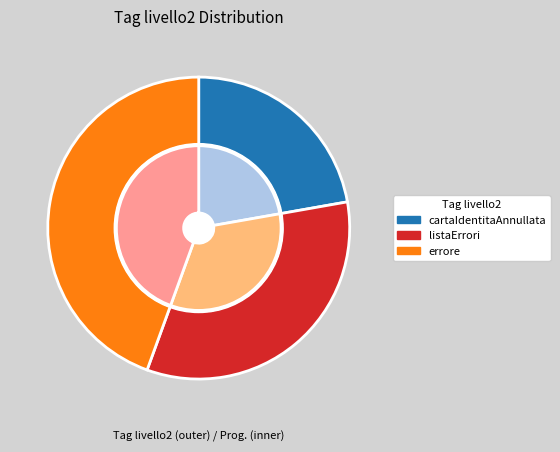

True or false: cartaIdentitaAnnullata accounts for 22% of the total.

True